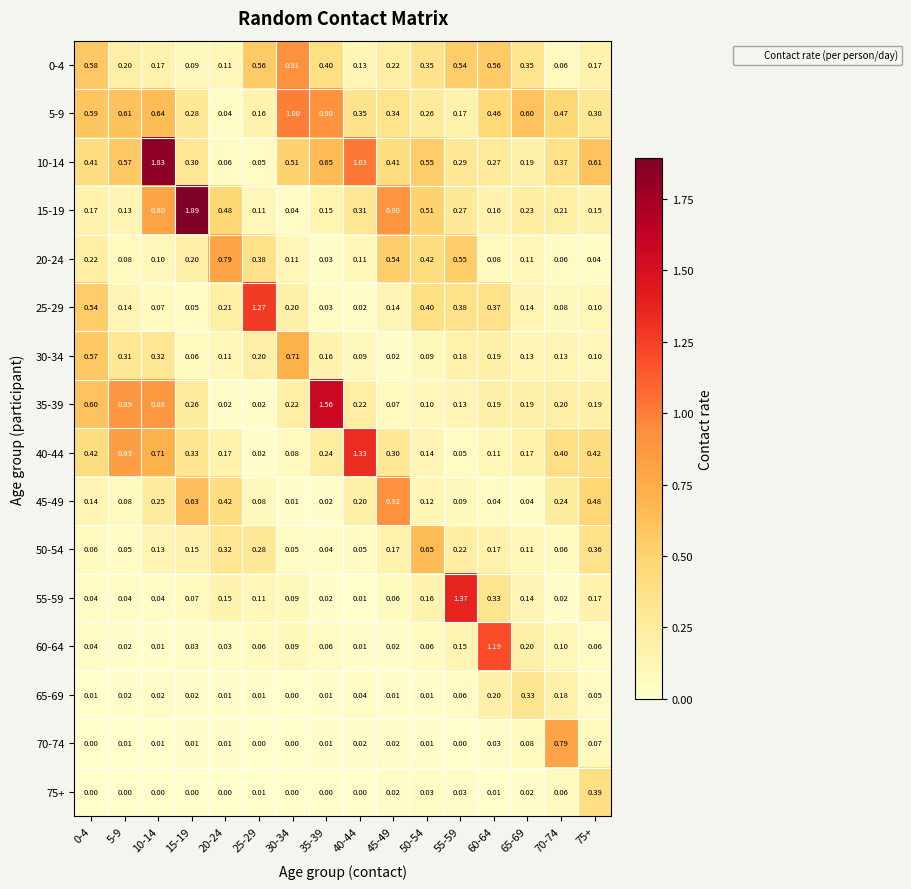

Which series has the largest total across all categories?

10-14